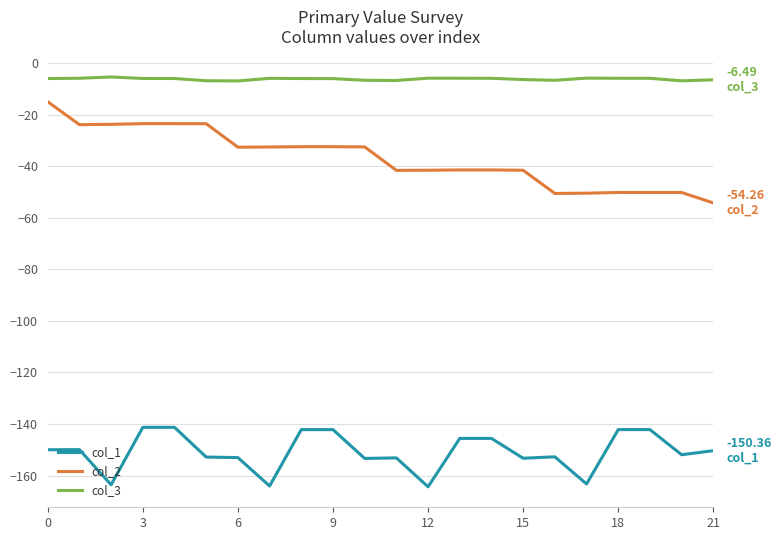

Which series has the largest total across all categories?

col_3